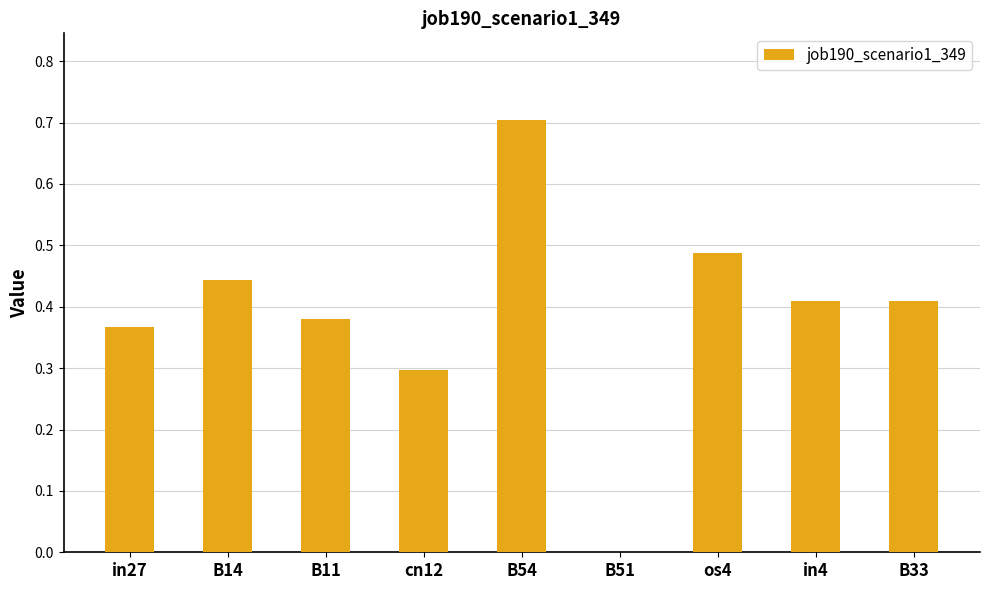

Which label corresponds to the largest value in the chart?

B54